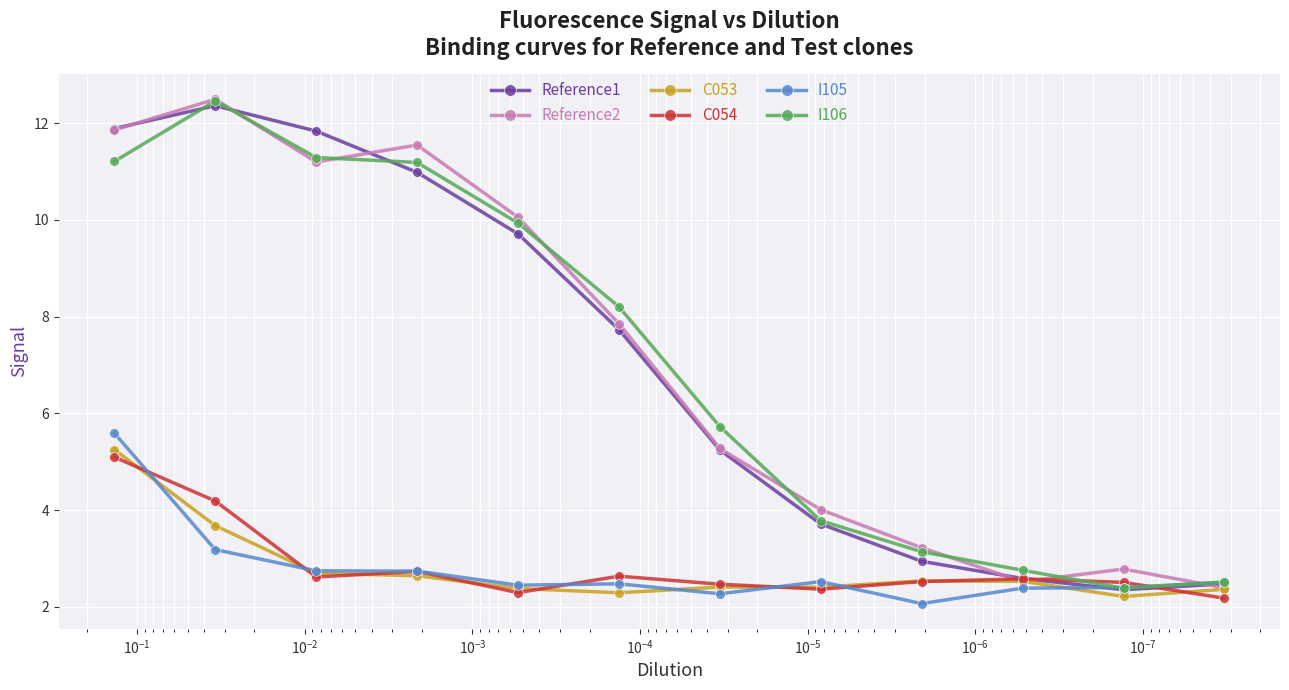

List the series in order of their peak value, lowest first.

C054, C053, I105, Reference1, I106, Reference2